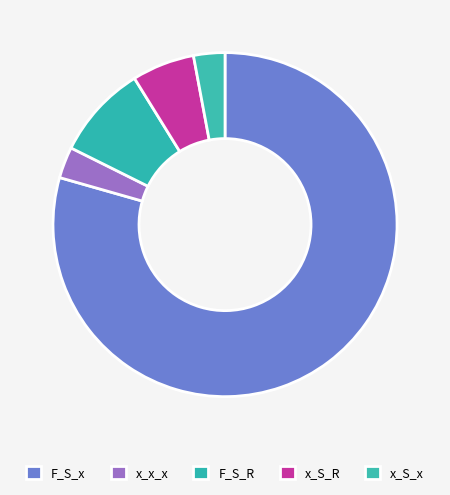

Does F_S_x account for over 50% of the chart?

Yes